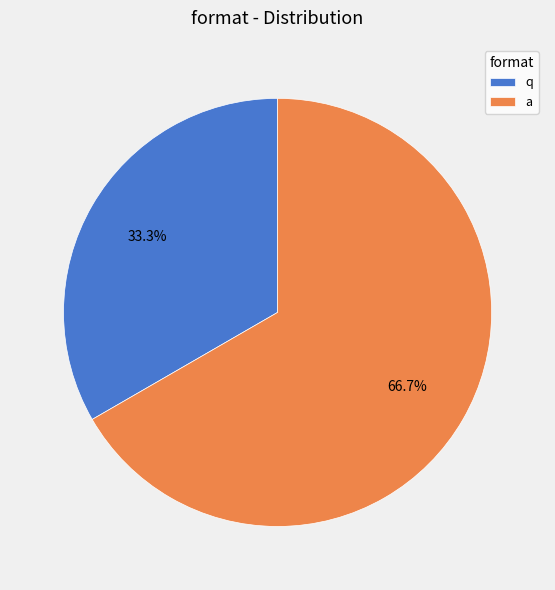

The a slice represents 67% of the pie. True or false?

True